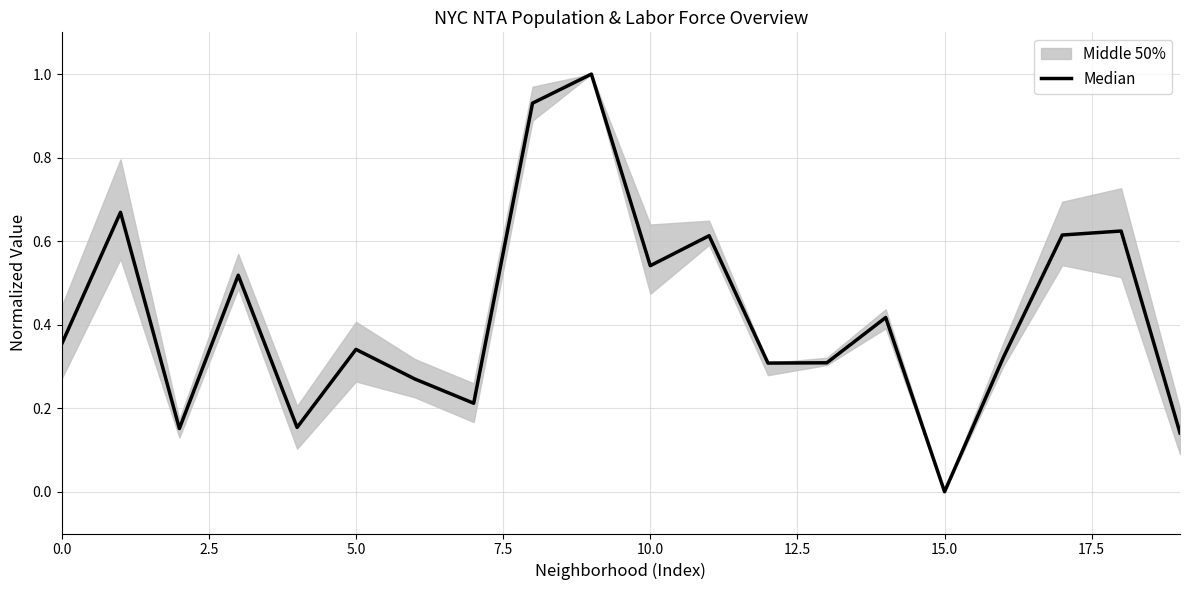

What is the difference between the values at 14 and 12.5?

0.1